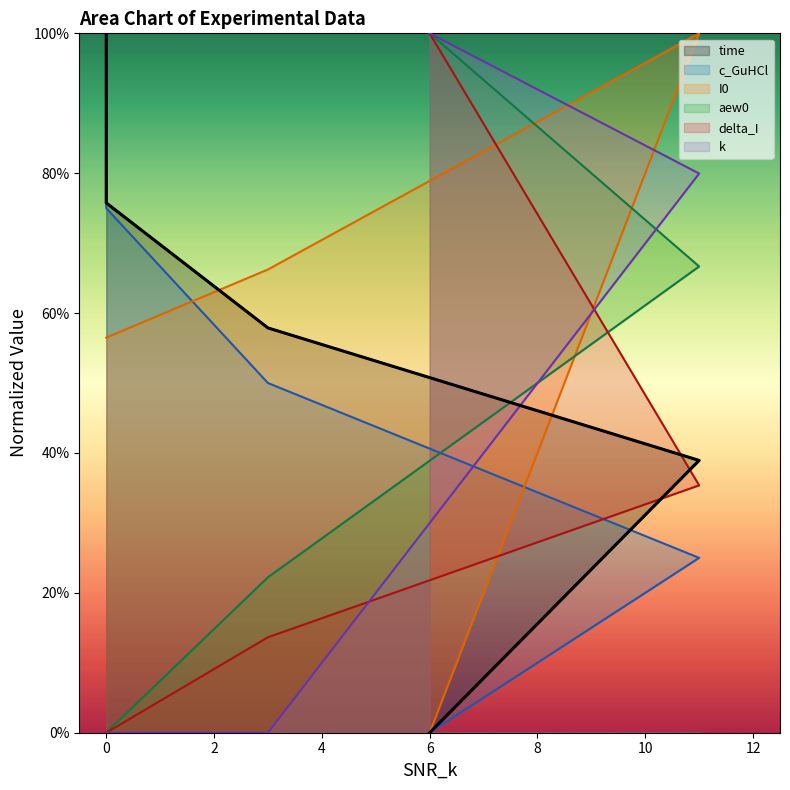

True or false: delta_I and aew0 intersect in this chart.

False